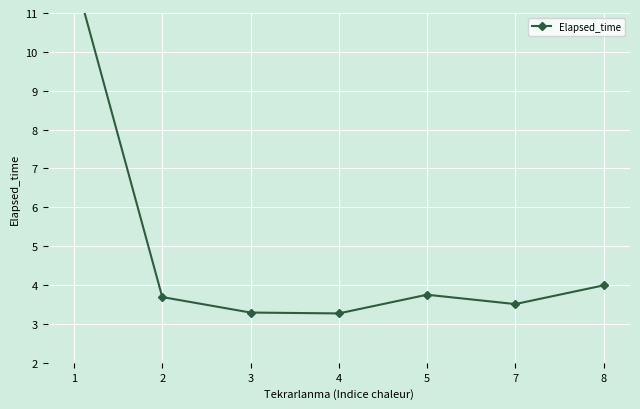

Reading right to left, list all the values displayed in this chart.

4.0	3.5	3.8	3.3	3.3	3.7	12.0